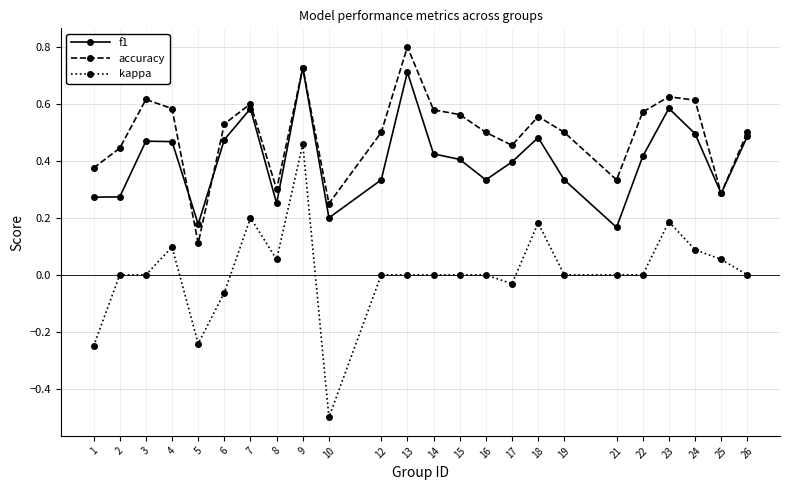

What are all the series names shown in the legend?

f1, accuracy, kappa